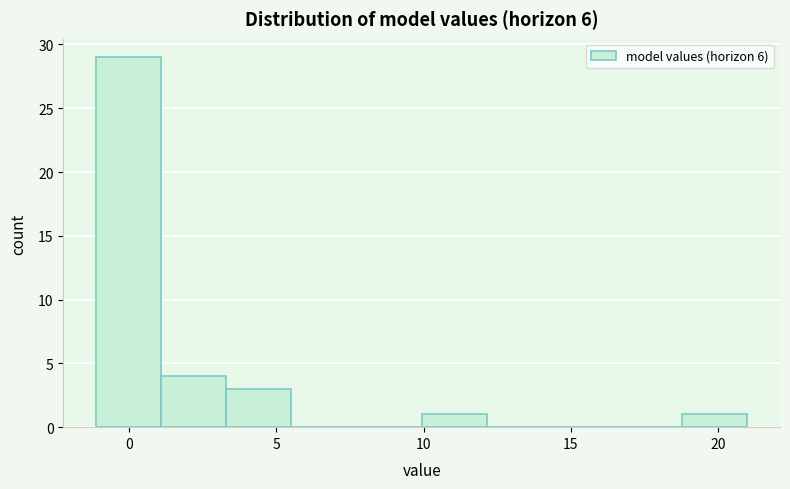

Reading left to right, list every bar in this chart as the range it spans on the x-axis followed by its height. Neither the bar edges nor the heights are printed on the chart, so give them approximately, as read against the axes.

-1.0 to 1.0: 29
1.0 to 3.5: 4
3.5 to 5.5: 3
5.5 to 7.5: 0
7.5 to 10.0: 0
10.0 to 12.0: 1
12.0 to 14.5: 0
14.5 to 16.5: 0
16.5 to 19.0: 0
19.0 to 21.0: 1